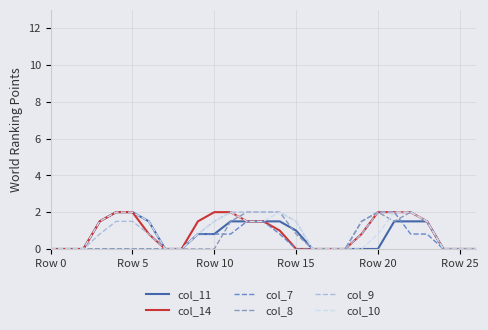

What is the greatest value displayed?

2.0